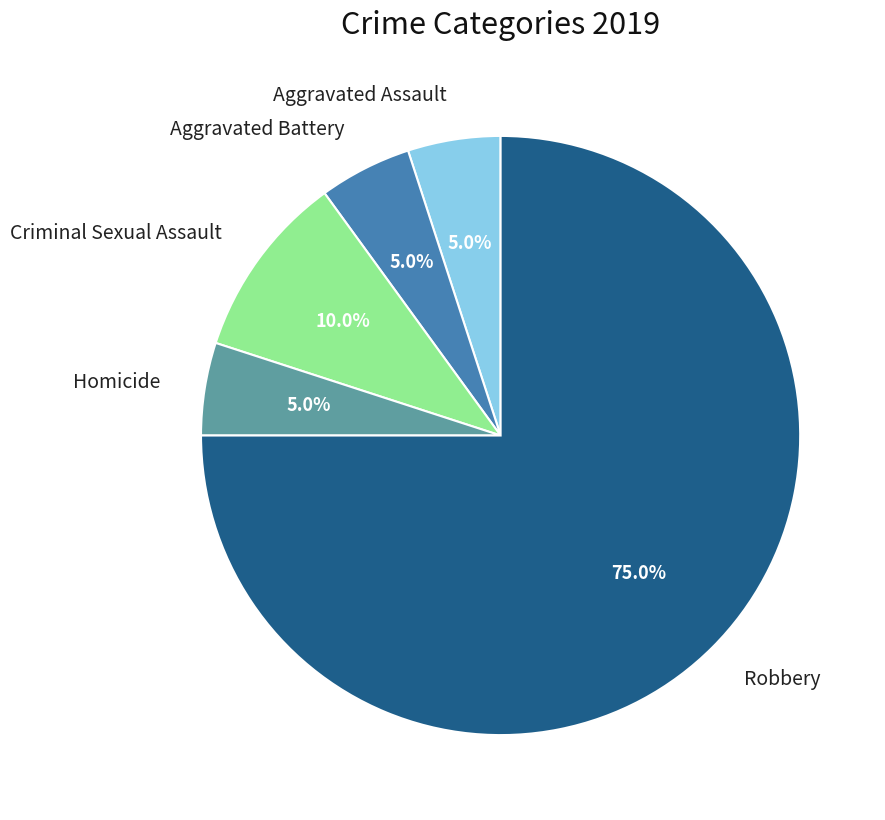

Does any single category account for the majority?

Yes